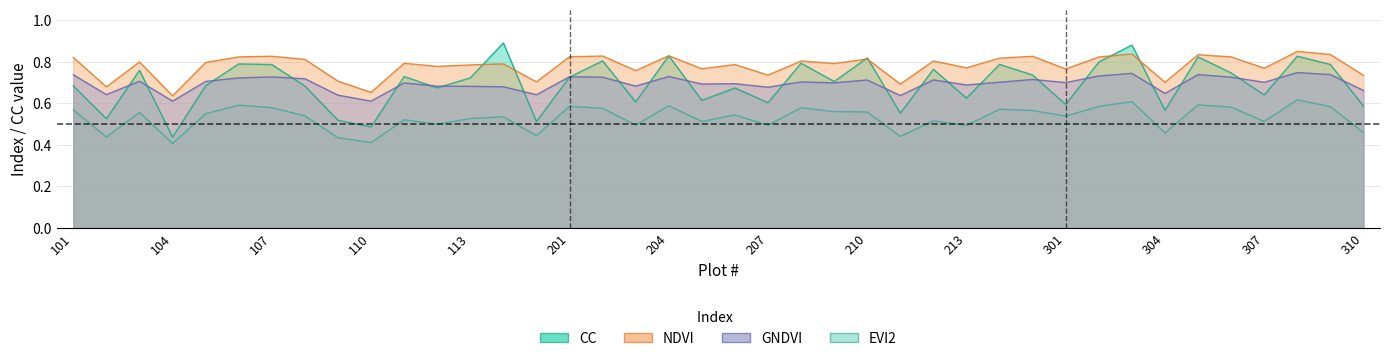

Which series has the largest range (max minus min)?

CC